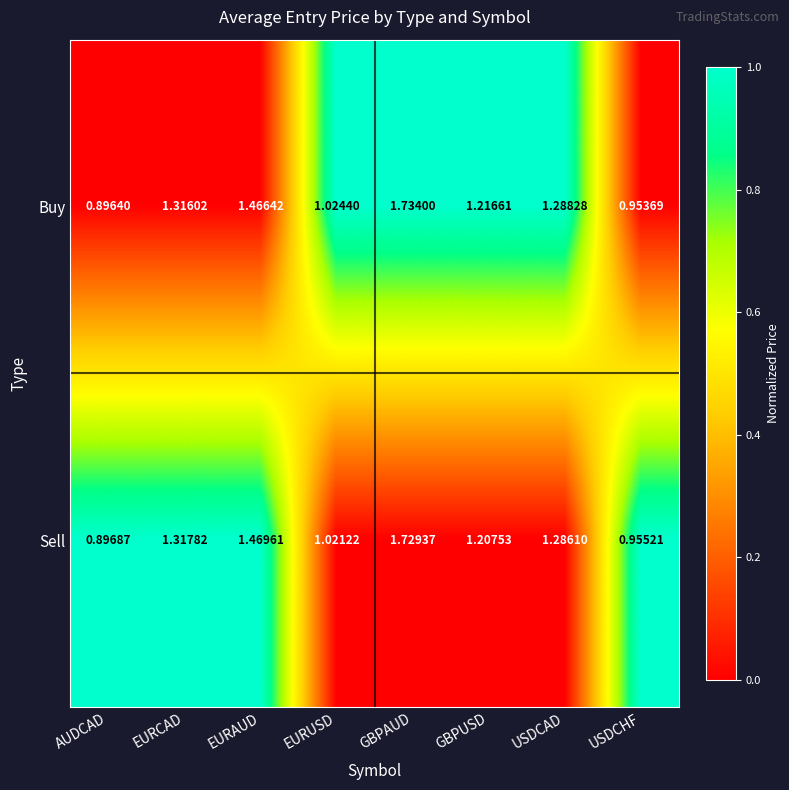

Between EURAUD and EURUSD, which series saw the biggest shift?

Sell